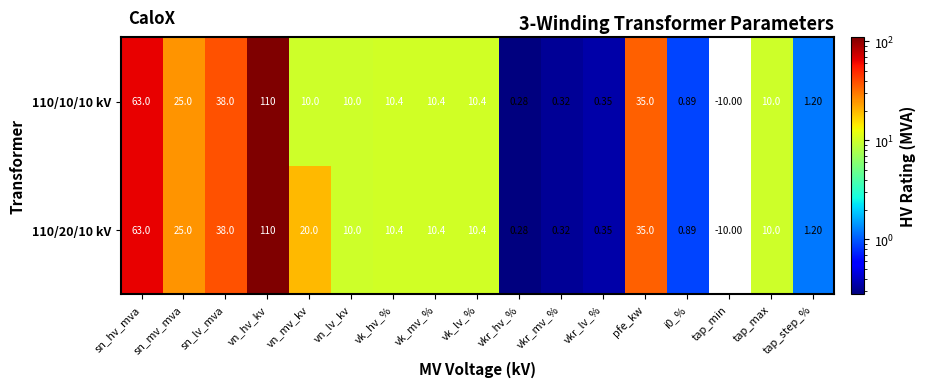

Which series has the largest total across all categories?

110/20/10 kV